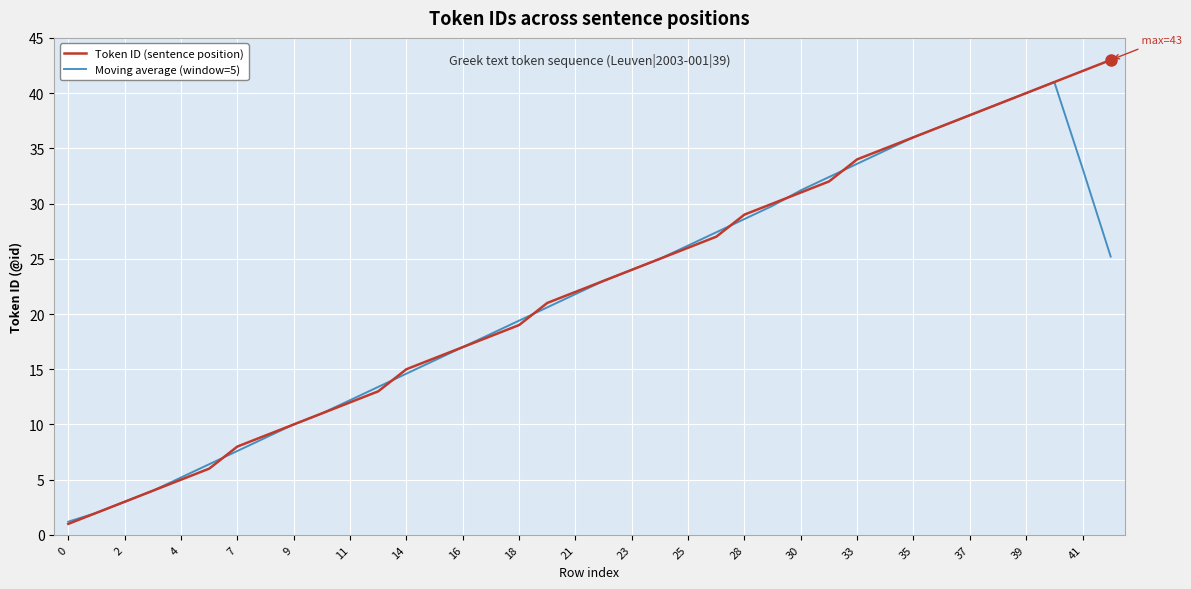

How many interior local peaks does the Moving average (window=5) series have?

1